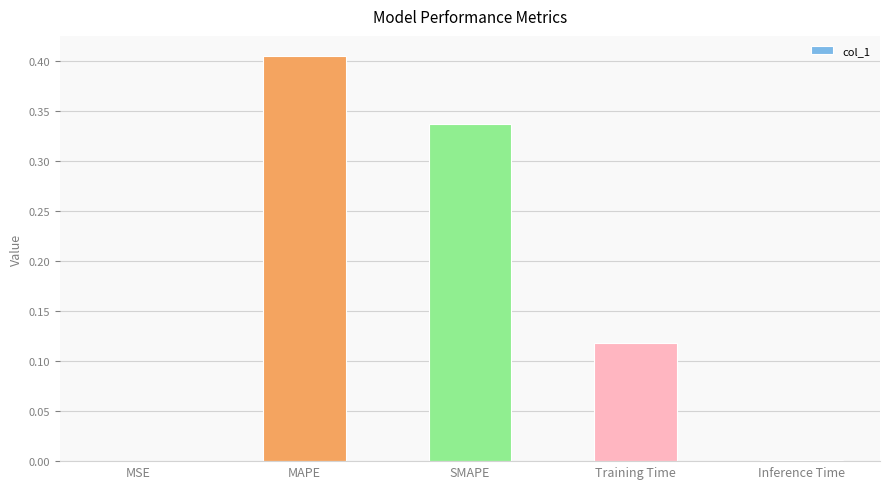

The chart shows a value of 0.1 at MAPE. True or false?

False